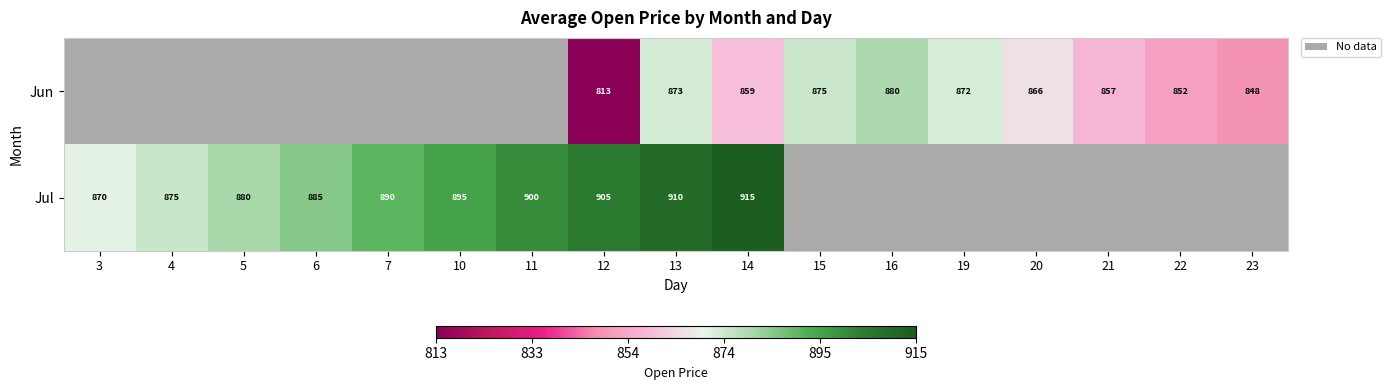

Is the value of Jun at 5 greater than the value of Jul at 13?

No